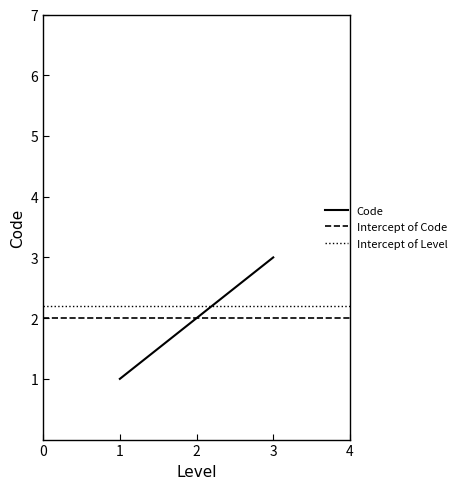

How many distinct data groups are displayed?

1